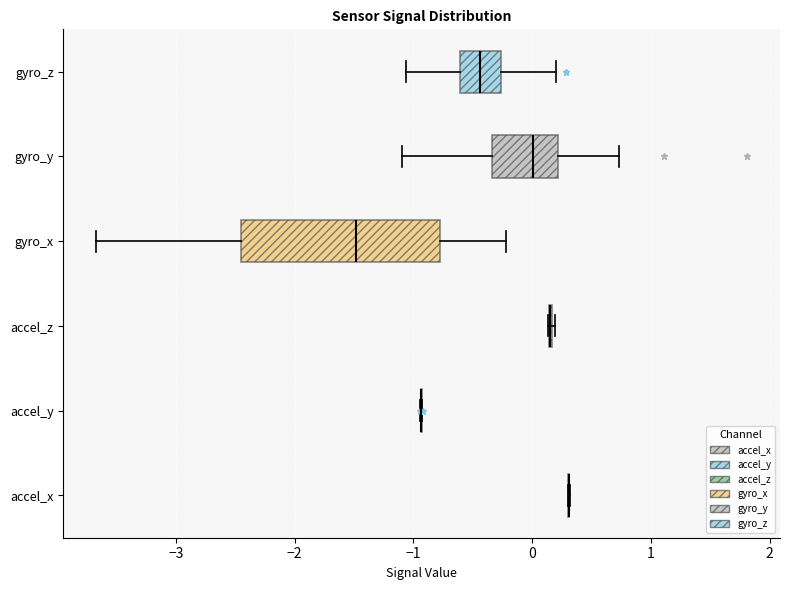

Reading bottom to top, transcribe this box plot: for each box, give where its median line is, the range the box spans, and where its two whiskers end, as read against the x-axis. The values are not printed on the chart, so give them approximately, as read against the axis.

accel_x: box collapsed to a line at 0.3, whiskers 0.3 to 0.3
accel_y: box collapsed to a line at -0.9, whiskers -0.9 to -0.9
accel_z: box collapsed to a line at 0.1, whiskers 0.1 to 0.2
gyro_x: median -1.5, box -2.5 to -0.8, whiskers -3.7 to -0.2
gyro_y: median 0.0, box -0.3 to 0.2, whiskers -1.1 to 0.7
gyro_z: median -0.4, box -0.6 to -0.3, whiskers -1.1 to 0.2